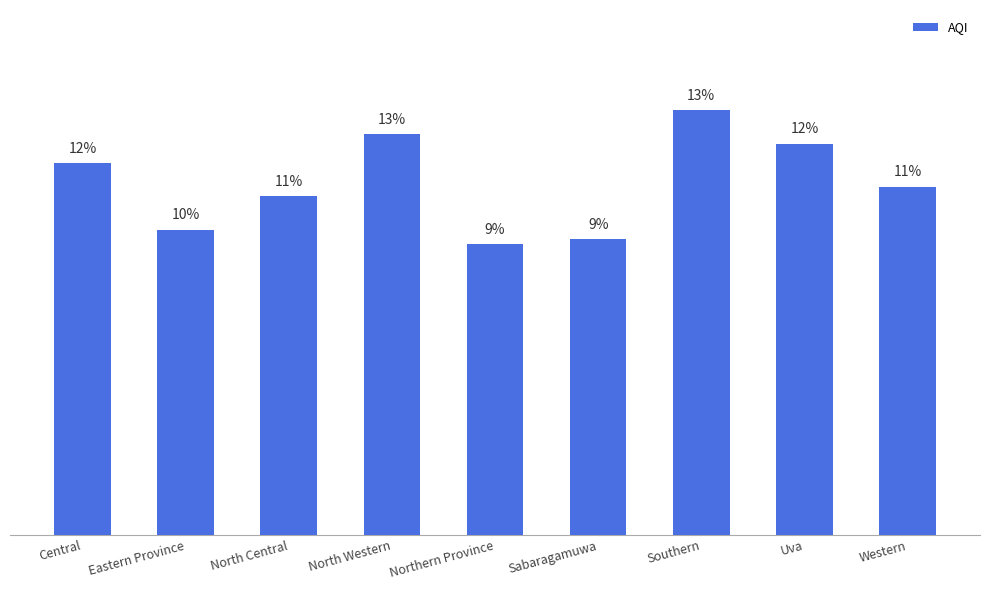

What position from the left is North Central?

3